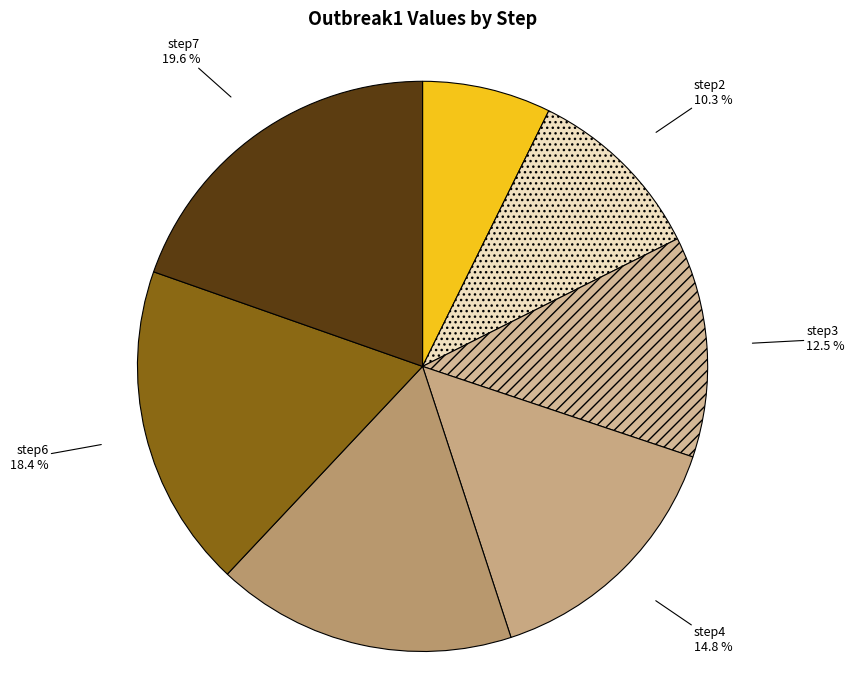

True or false: step4 accounts for 15% of the total.

True